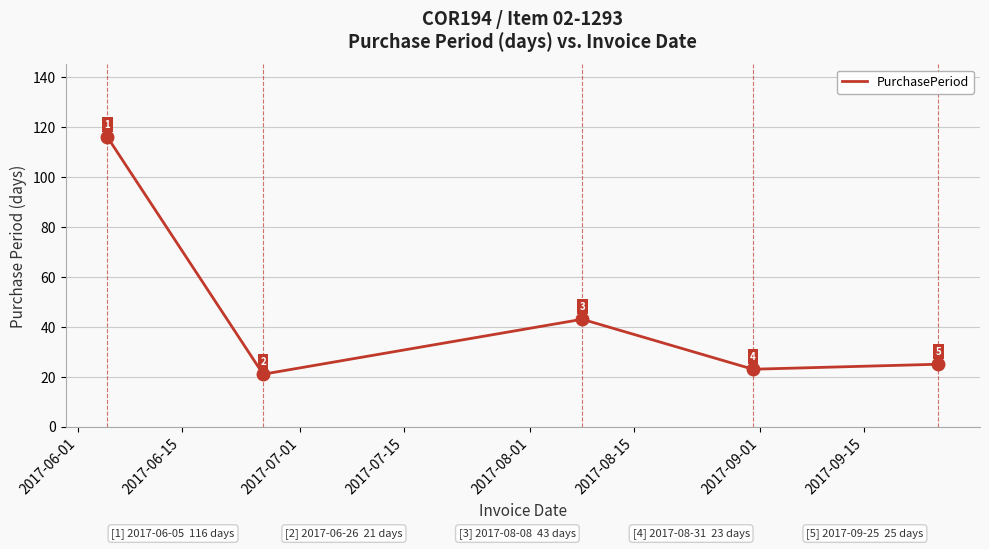

What is the smallest value displayed?

21